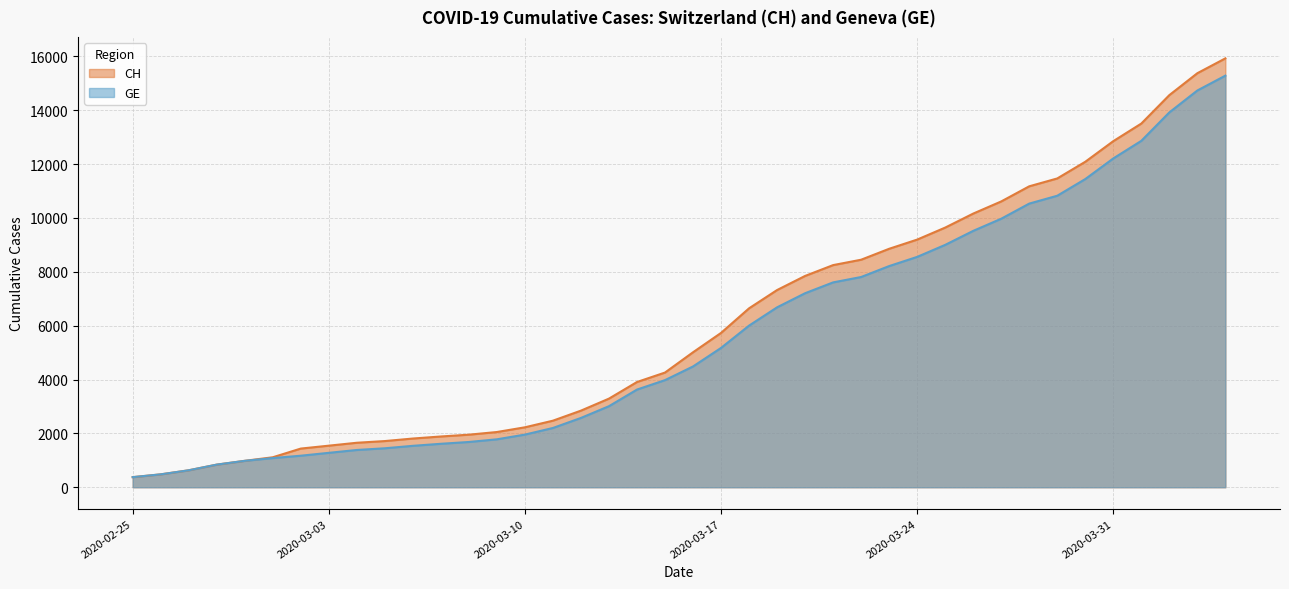

What is the difference between the maximum and minimum values in the CH series?

15551